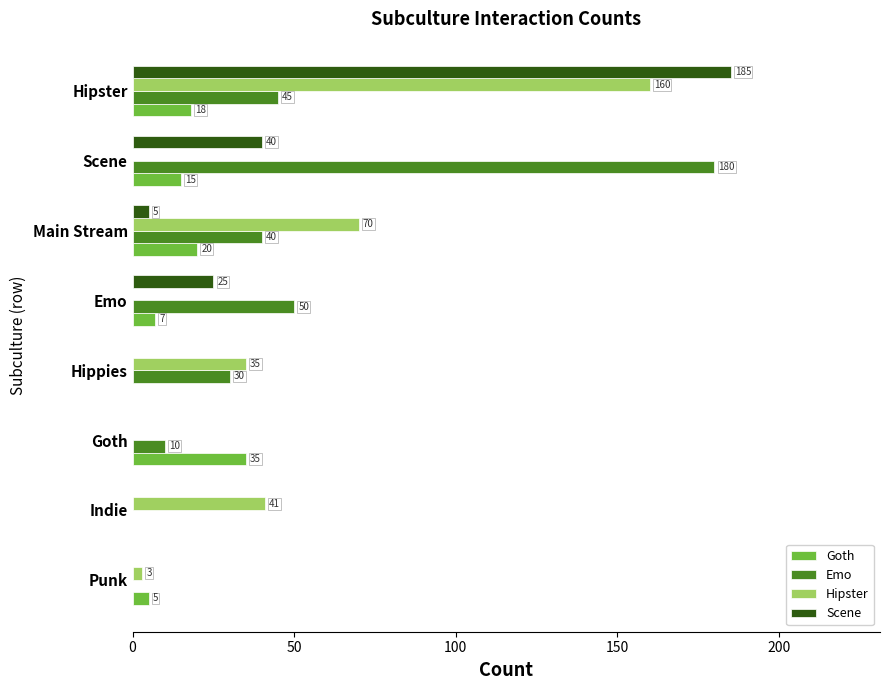

Count the number of categories in the chart.

8